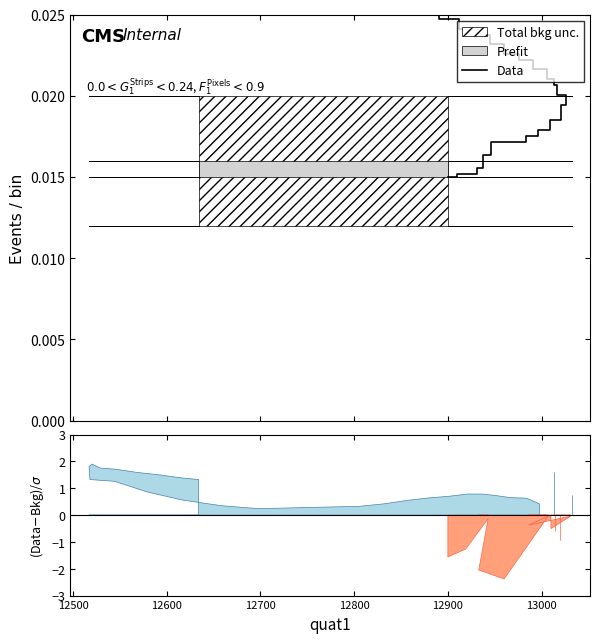

Is it true that the value at 13 is 0.0?

False